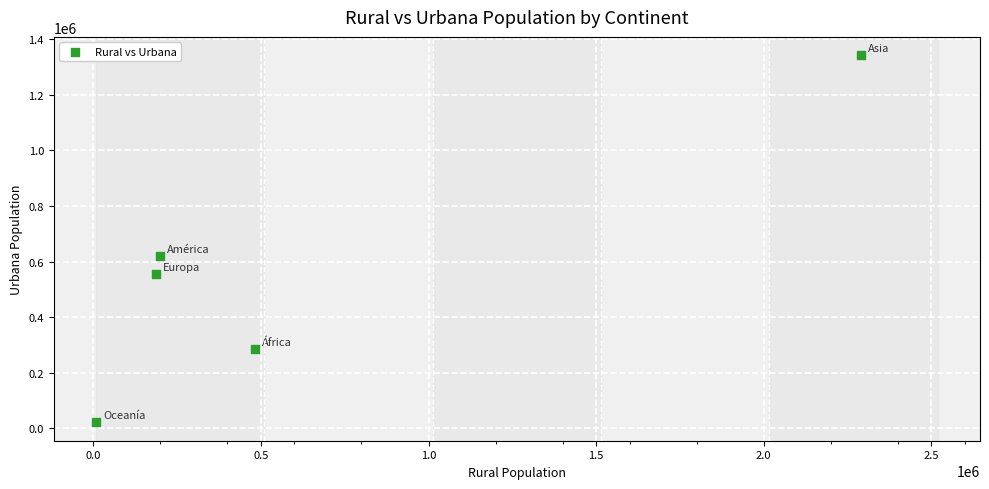

What Y value in the scatter plot is closest to 682005?

619867